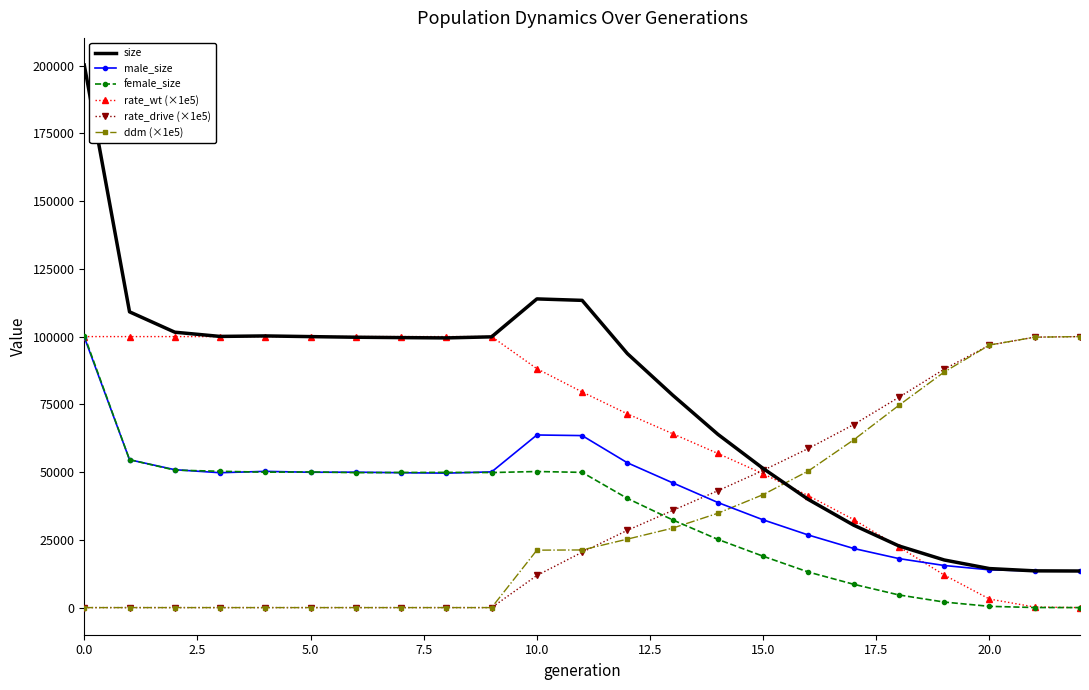

What is the greatest value displayed?

200210.0